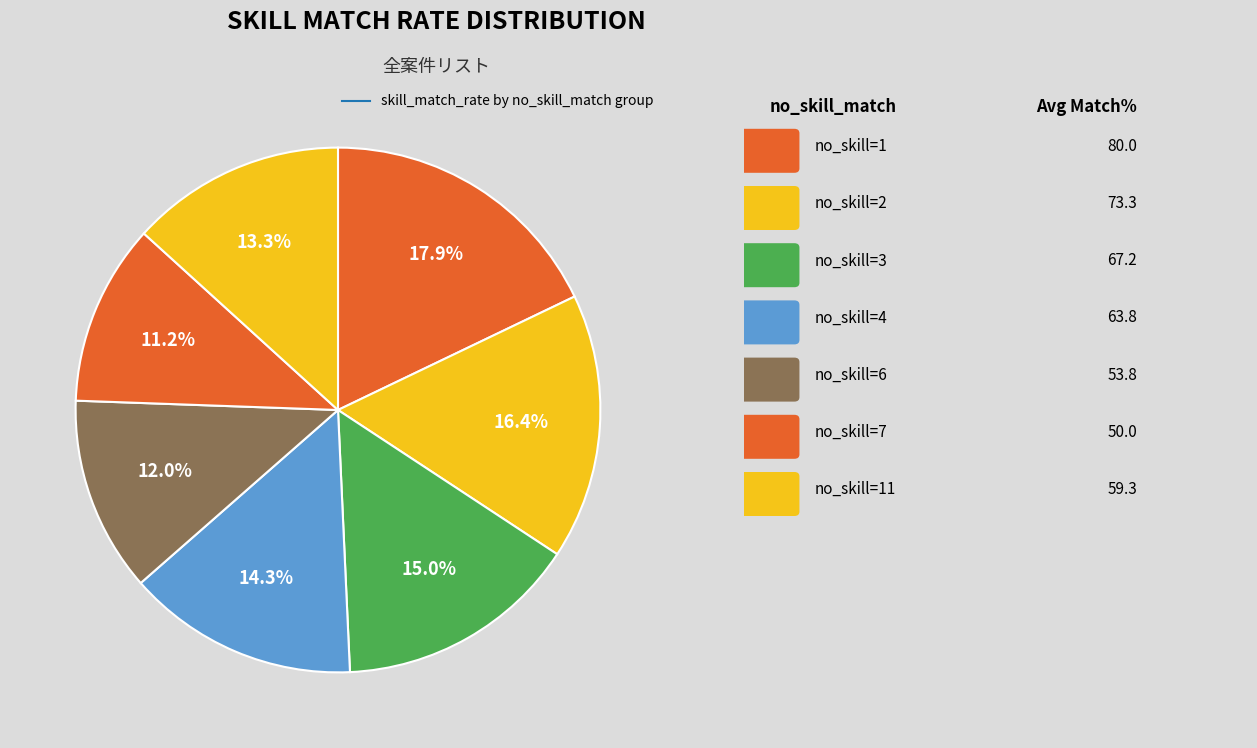

How many segments does this pie chart have?

7